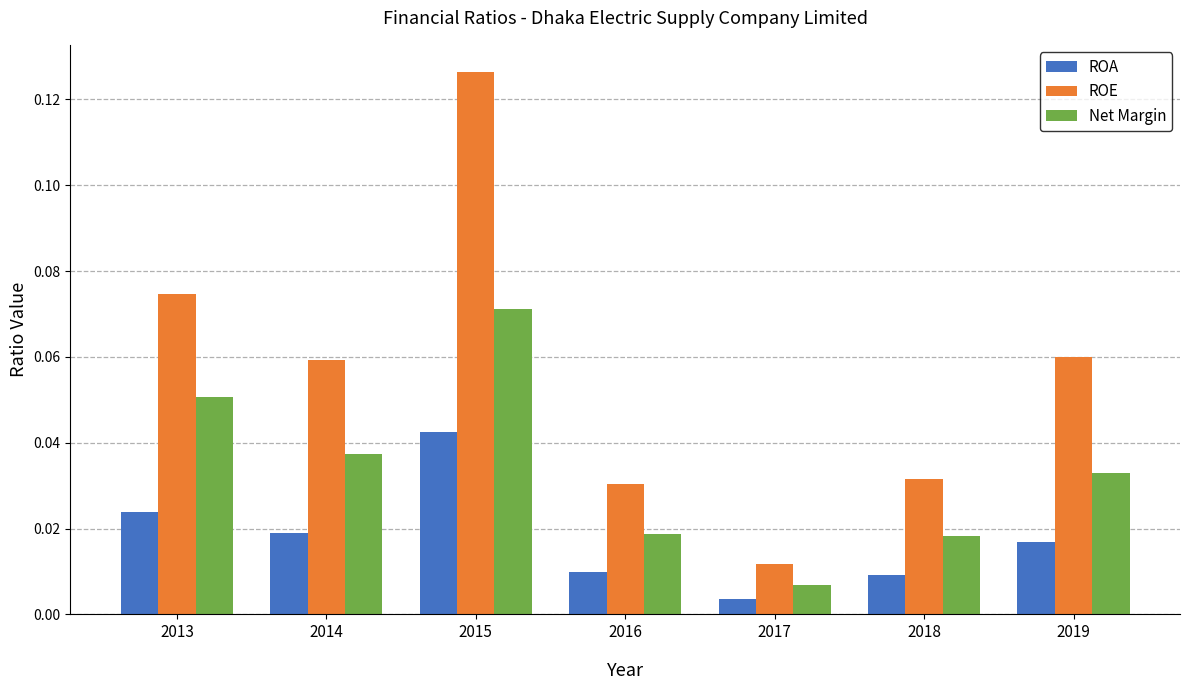

How many Net Margin values are between 0 and 1?

7